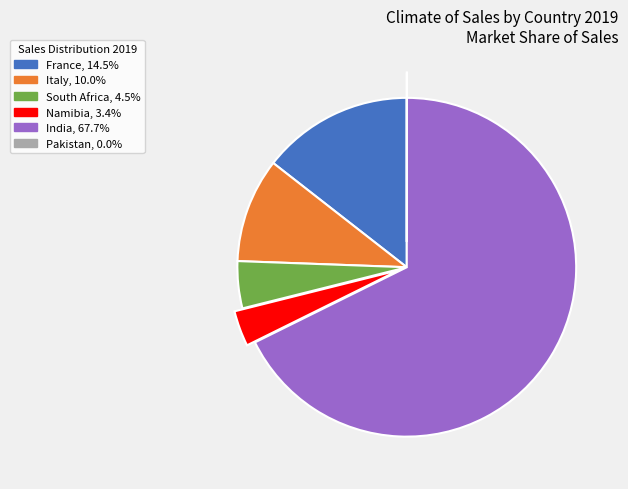

Does Namibia represent more than half of the total?

No